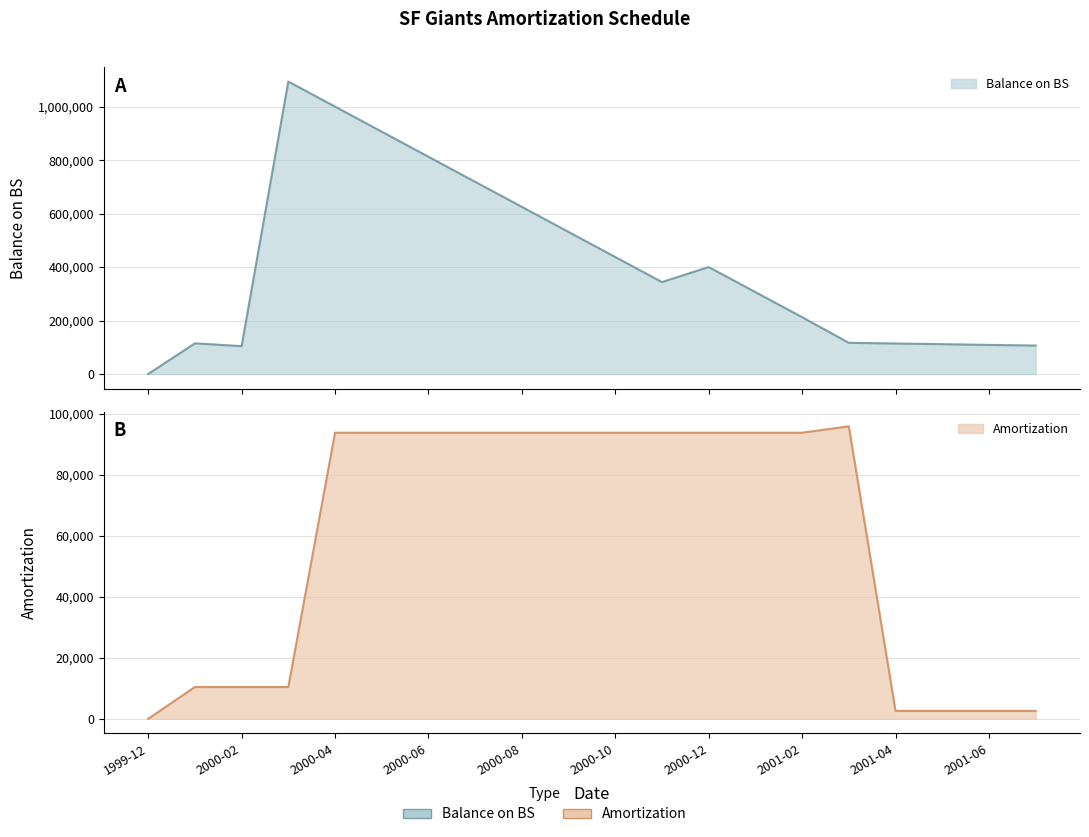

Reading left to right, list all the values displayed in this chart.

Amortization: 1999-12=0.0	2000-01=10416.7	2000-02=10416.7	2000-03=10416.7	2000-04=93750.0	2000-05=93750.0	2000-06=93750.0	2000-07=93750.0	2000-08=93750.0	2000-09=93750.0	2000-10=93750.0	2000-11=93750.0	2000-12=93750.0	2001-01=93750.0	2001-02=93750.0	2001-03=95833.3	2001-04=2592.6	2001-05=2592.6	2001-06=2592.6	2001-07=2592.6
Balance on BS: 1999-12=0.0	2000-01=114583.3	2000-02=104166.7	2000-03=1093750.0	2000-04=1000000.0	2000-05=906250.0	2000-06=812500.0	2000-07=718750.0	2000-08=625000.0	2000-09=531250.0	2000-10=437500.0	2000-11=343750.0	2000-12=400000.0	2001-01=306250.0	2001-02=212500.0	2001-03=116666.7	2001-04=114074.1	2001-05=111481.5	2001-06=108888.9	2001-07=106296.3